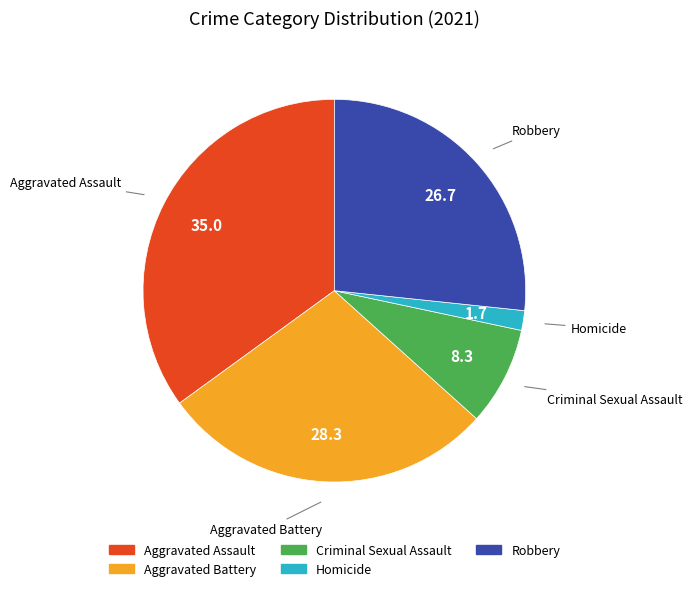

Which category has the biggest portion of the pie?

Aggravated Assault